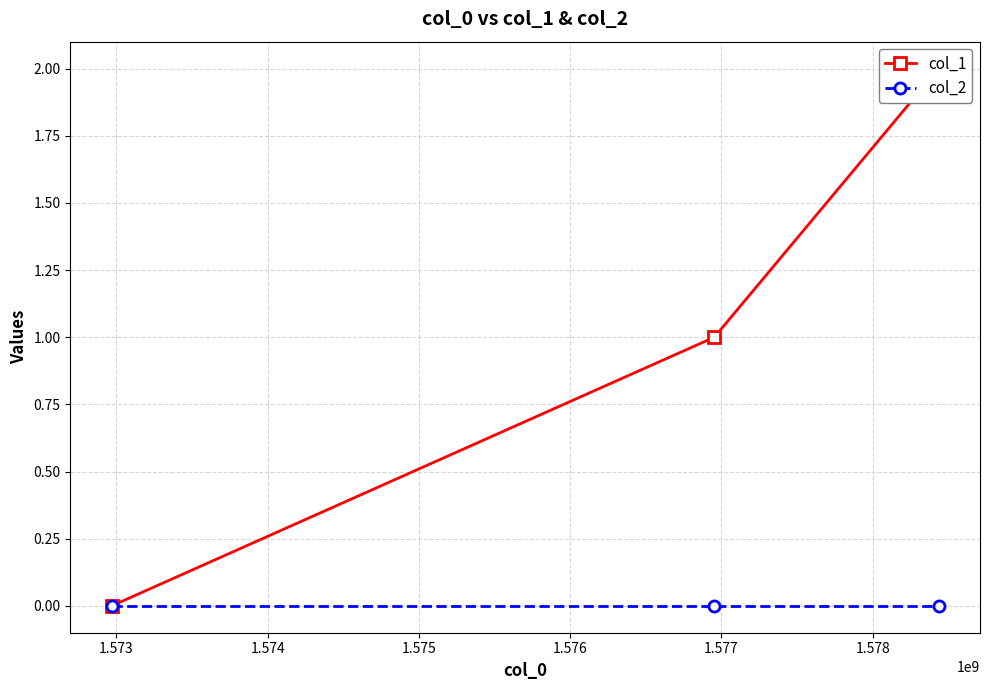

At how many categories does at least one series exceed 1?

1